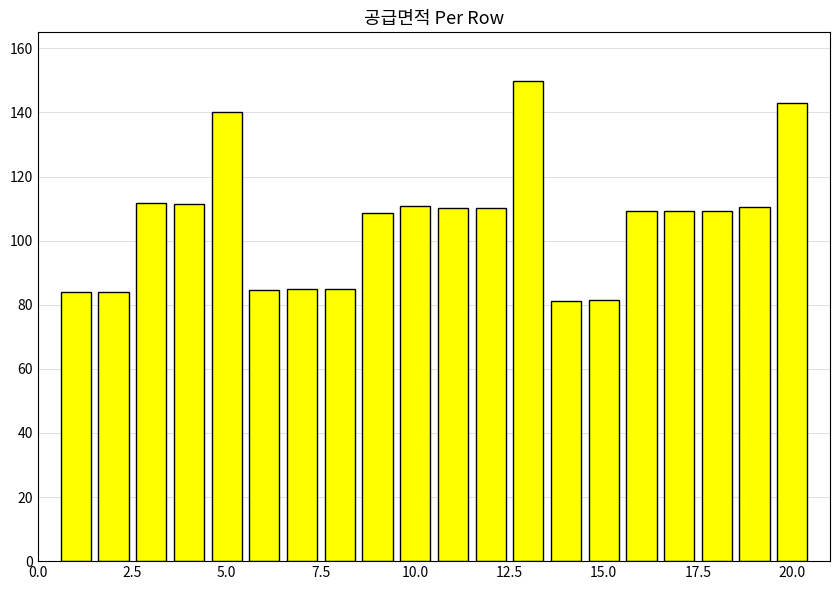

What is the difference between the maximum and minimum values?

68.7